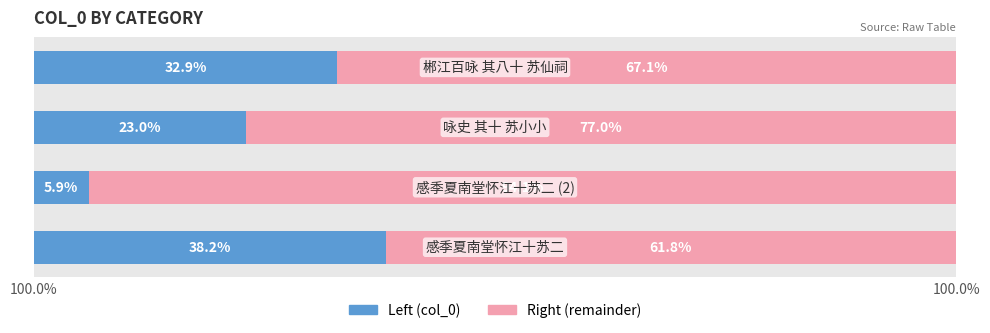

How many bars are there in each group?

2